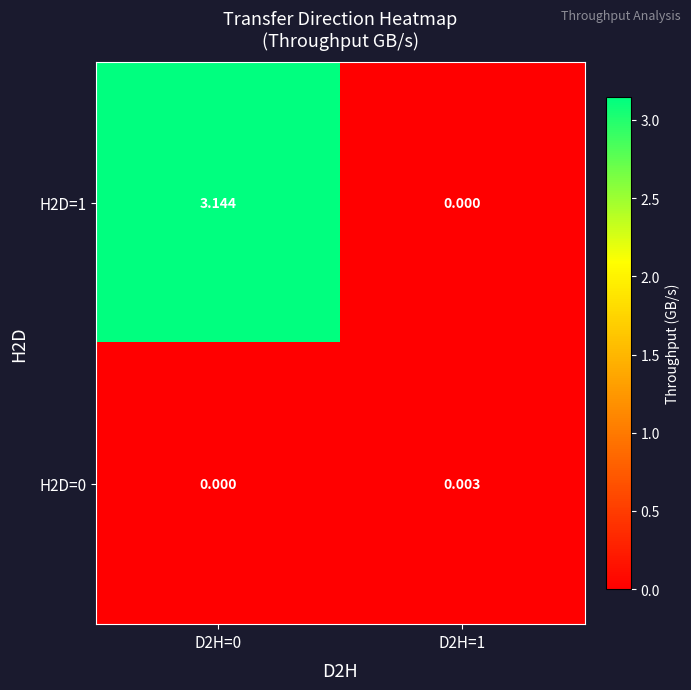

Is the value of H2D=1 at D2H=0 greater than the value of H2D=0 at D2H=0?

Yes